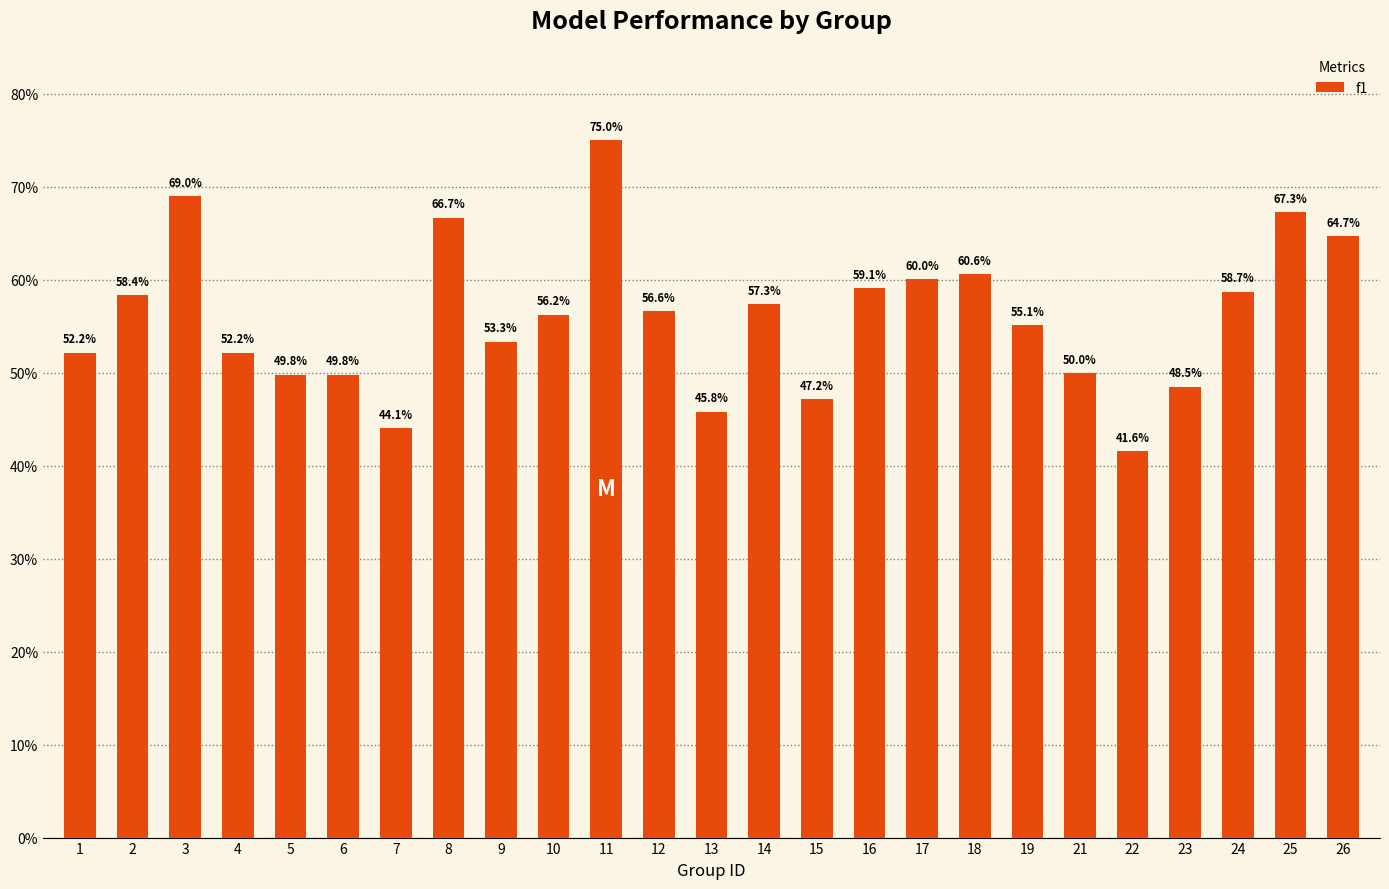

What is the difference between the maximum and minimum values?

0.3